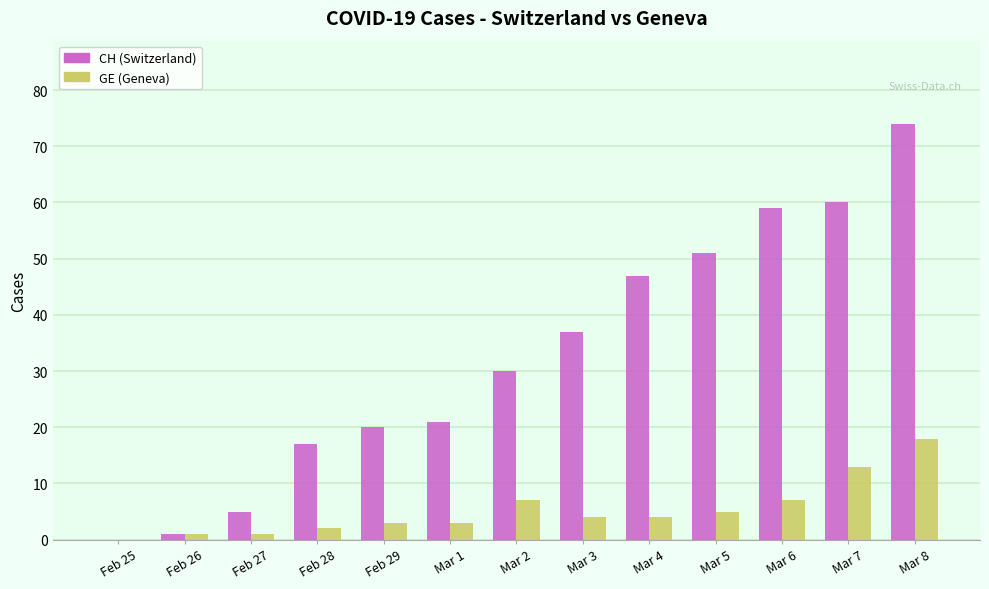

Which category has the highest value in the GE (Geneva) series?

Mar 8